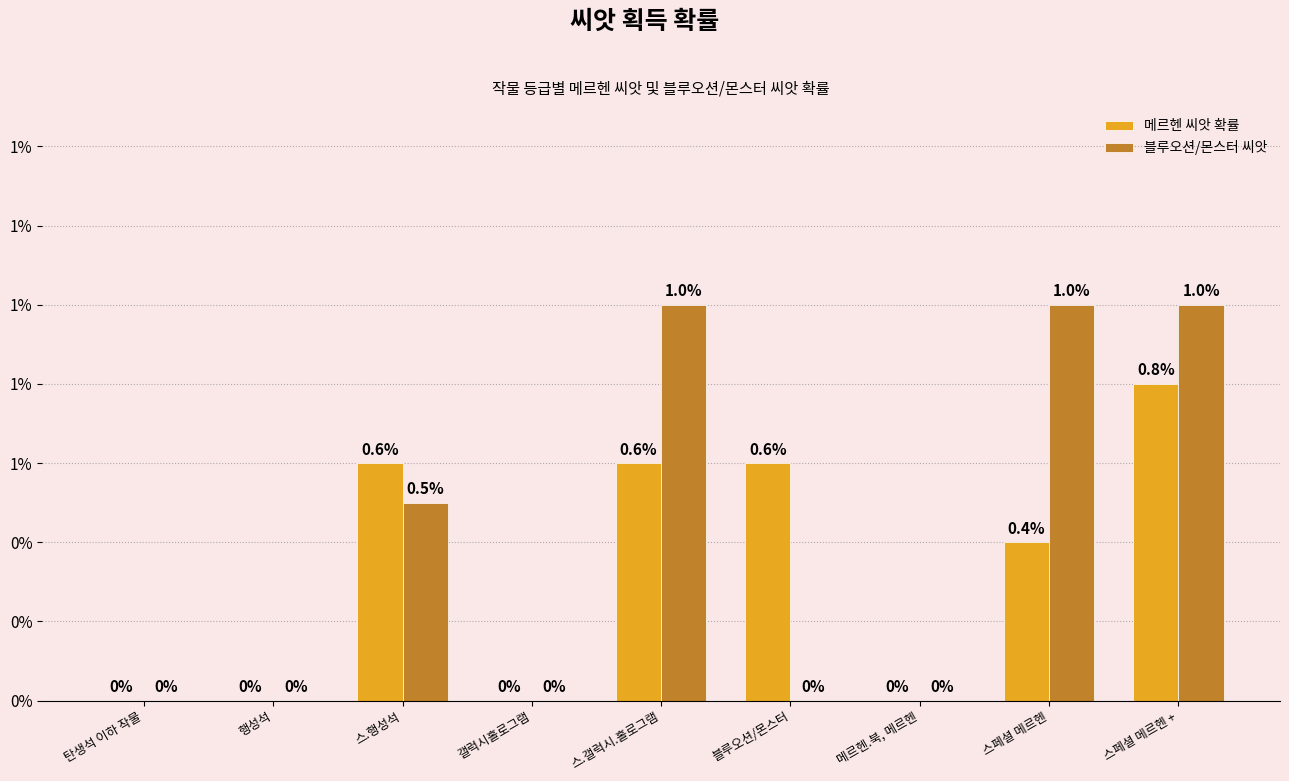

The 블루오션/몬스터 씨앗 series shows -0.0 at 행성석. True or false?

False